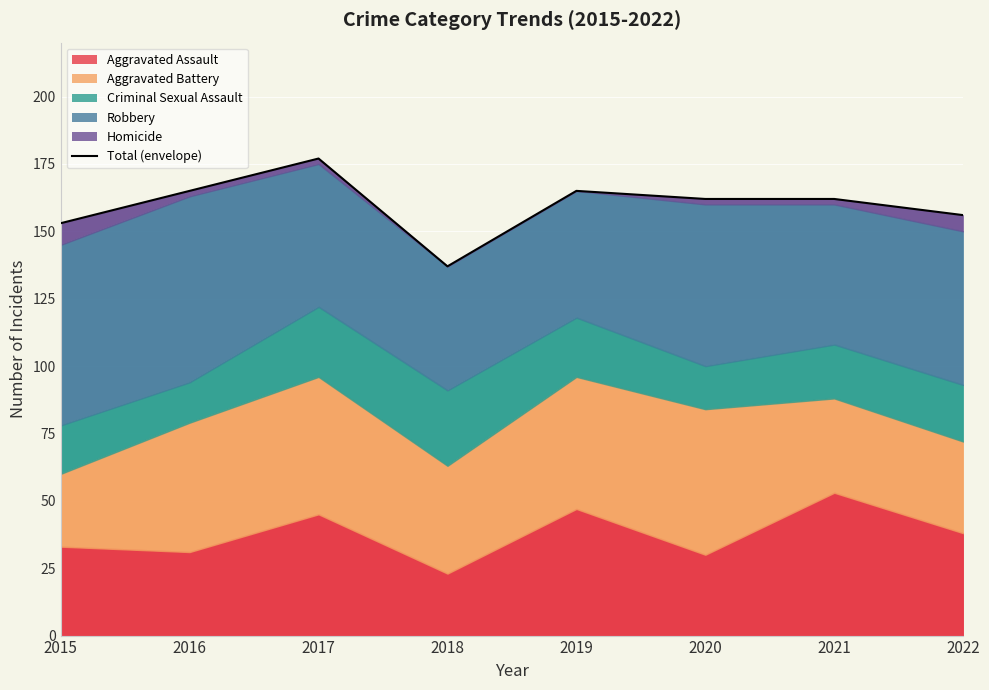

What is the sum of the values at 2020 and 2018?

299